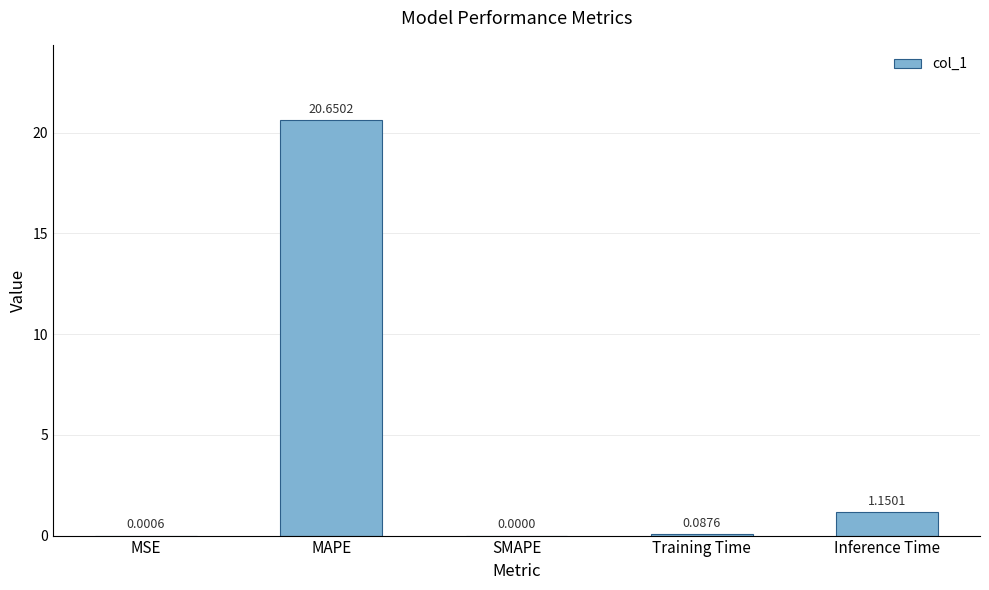

What is the sum of the values at MAPE and Inference Time?

21.8